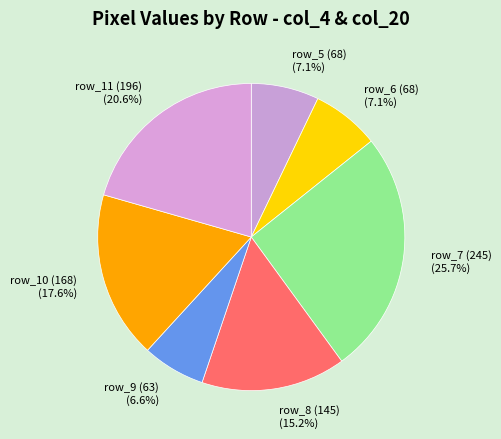

How many slices are in this pie chart?

7